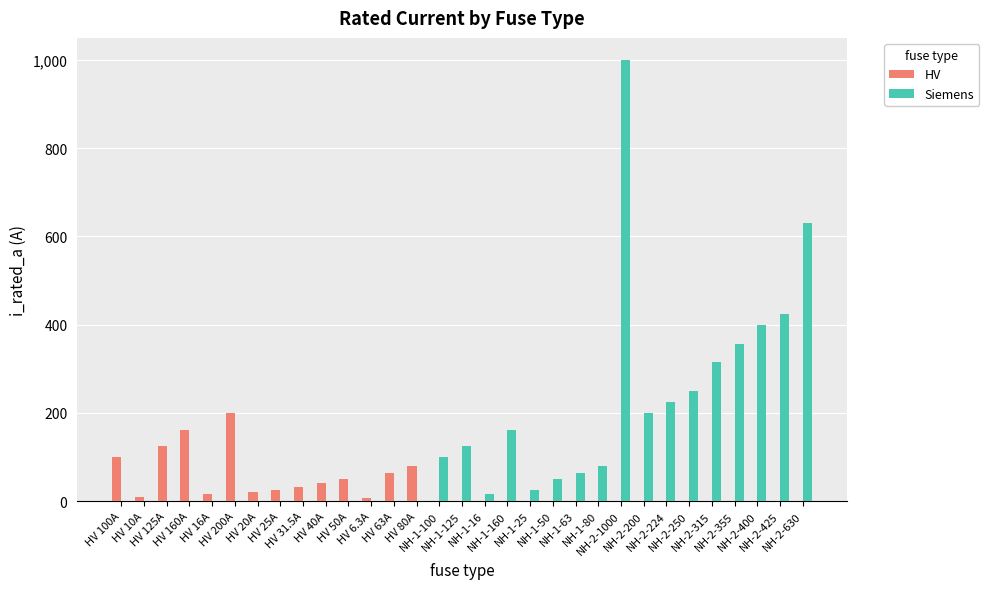

What is the maximum value shown in the chart?

1000.0